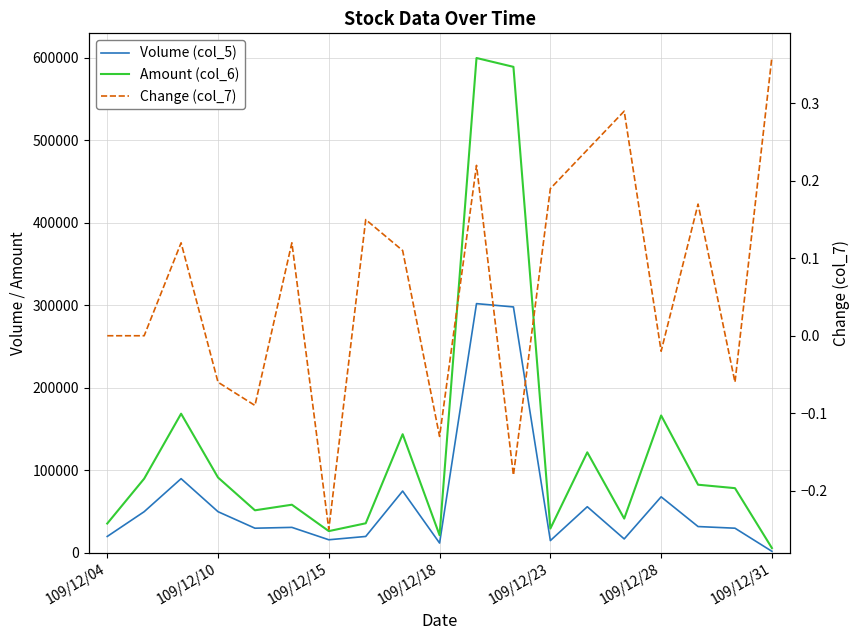

How many lines are shown in the chart?

3